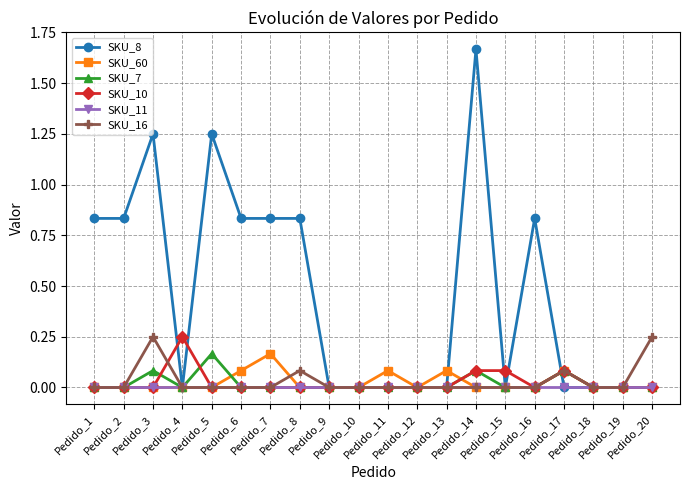

True or false: SKU_16 has more than 0 points higher than both neighbors.

True